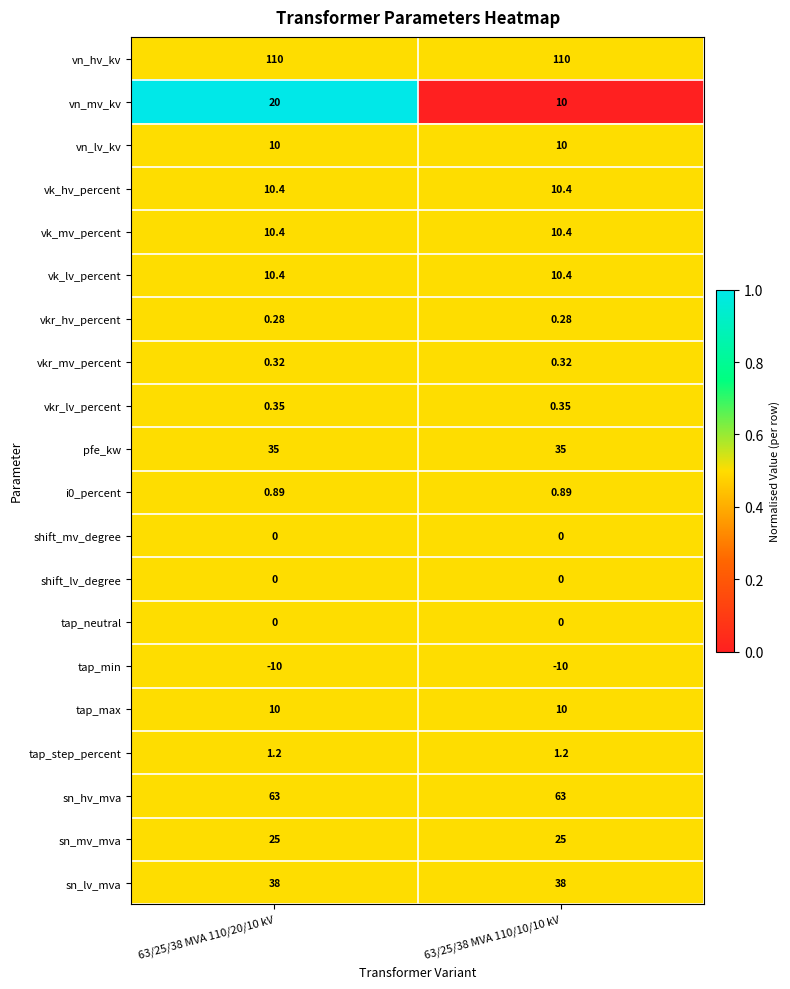

Is the value of i0_percent at 63/25/38 MVA 110/10/10 kV greater than the value of shift_lv_degree at 63/25/38 MVA 110/20/10 kV?

Yes